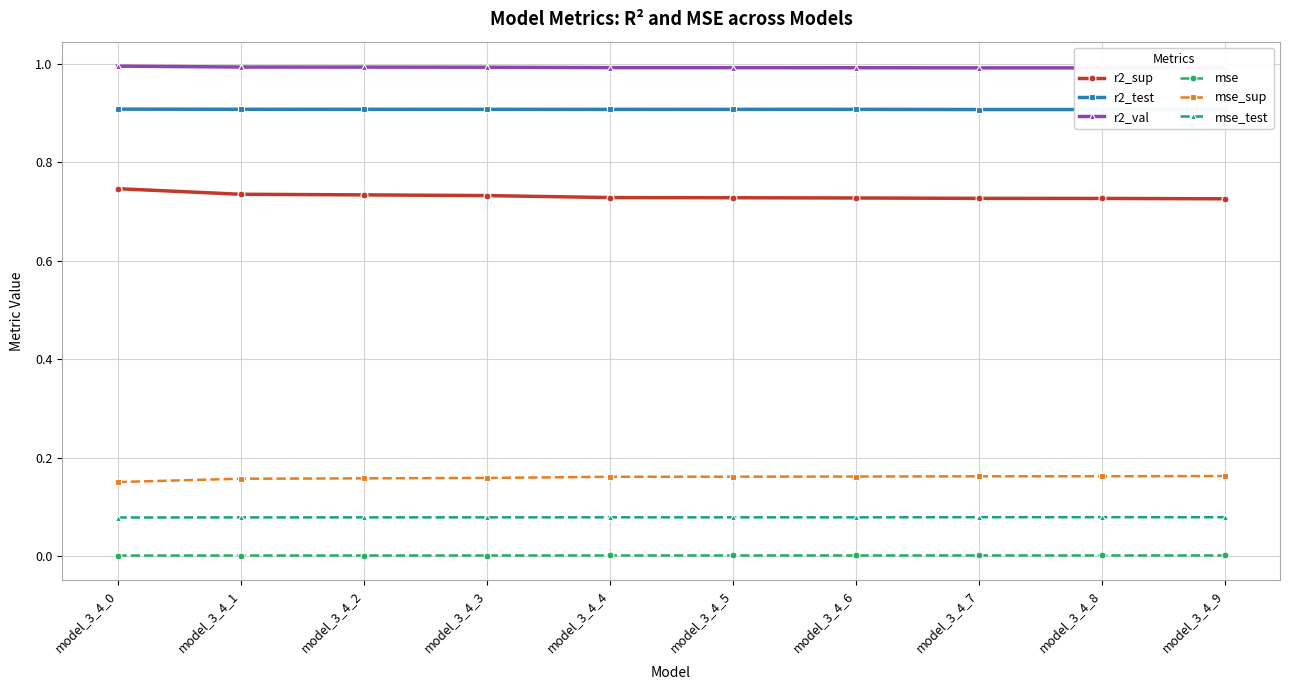

Count the mse values in the range 0 to 1.

10